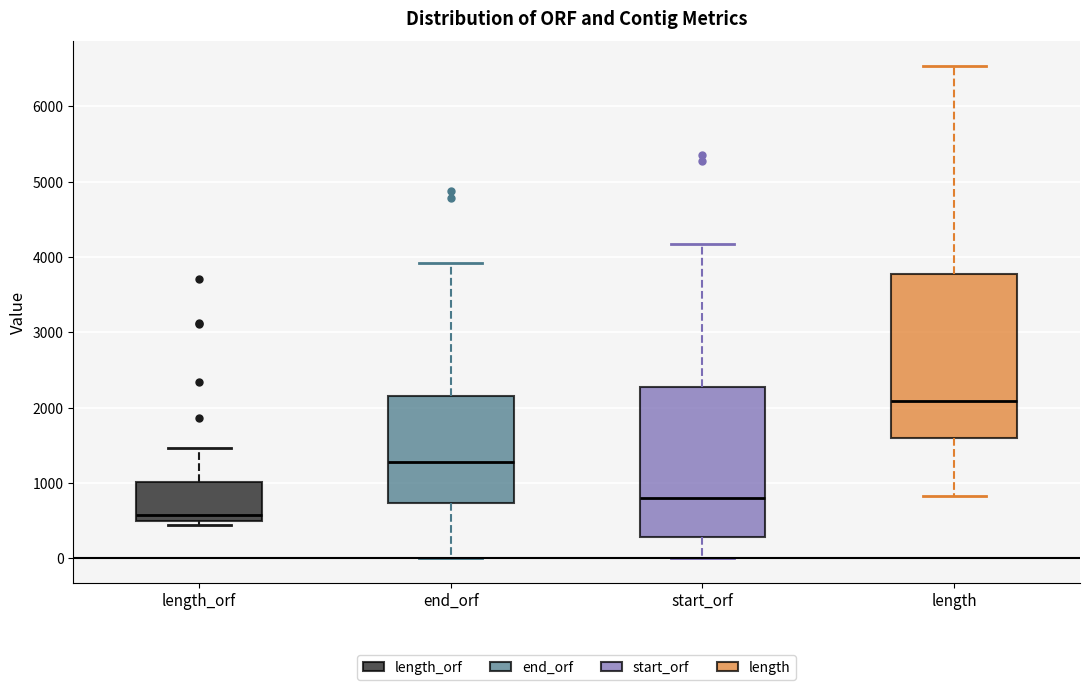

Where does the upper whisker of the box for start_orf end on the y-axis? The values are not printed on the chart, so give them approximately, as read against the axis.

4200